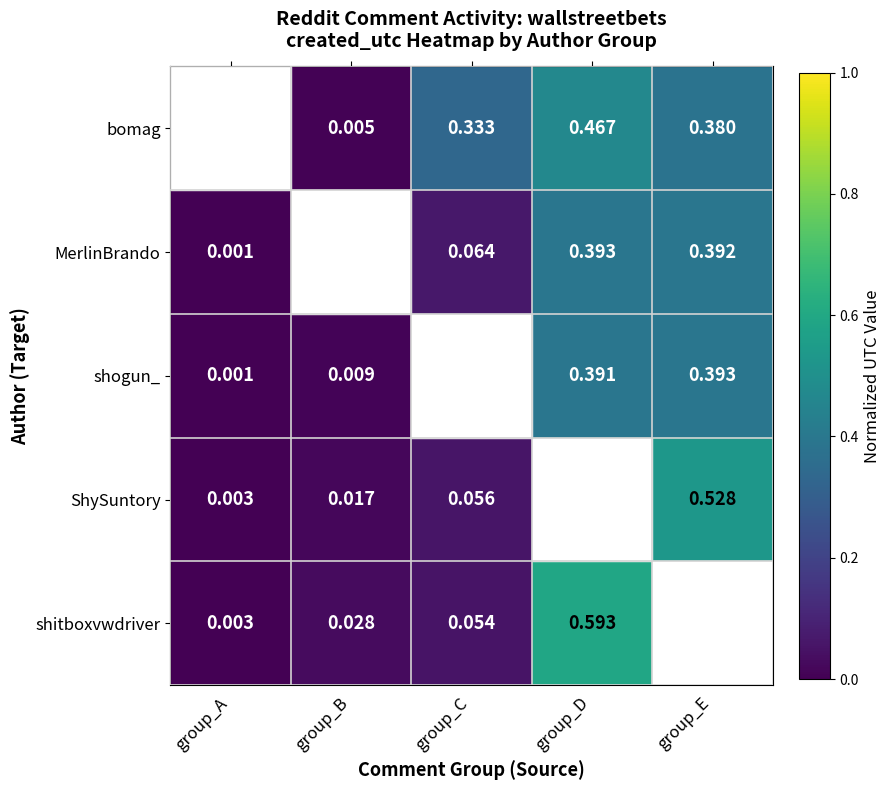

Is the value of shitboxvwdriver at group_C greater than the value of MerlinBrando at group_D?

No